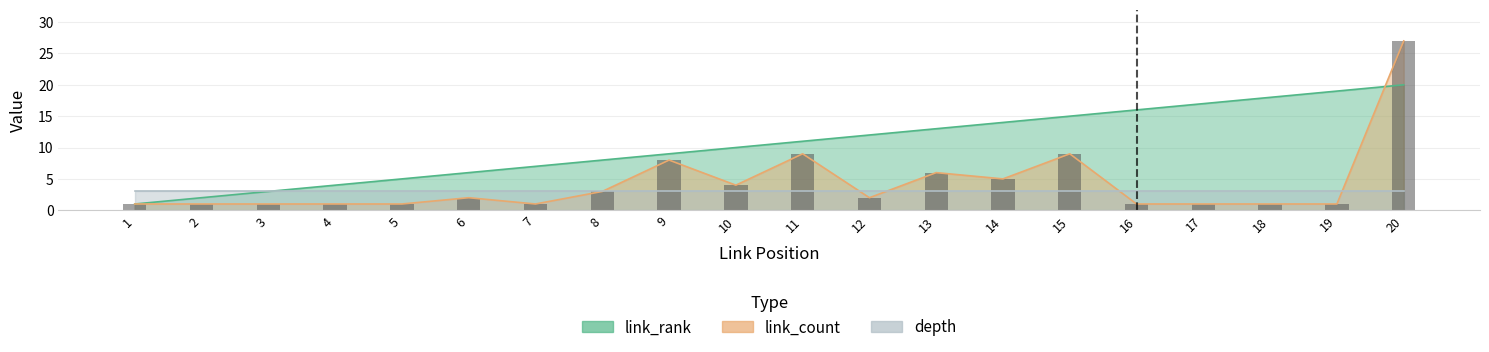

What is the change in value from 18 to 20?

+26